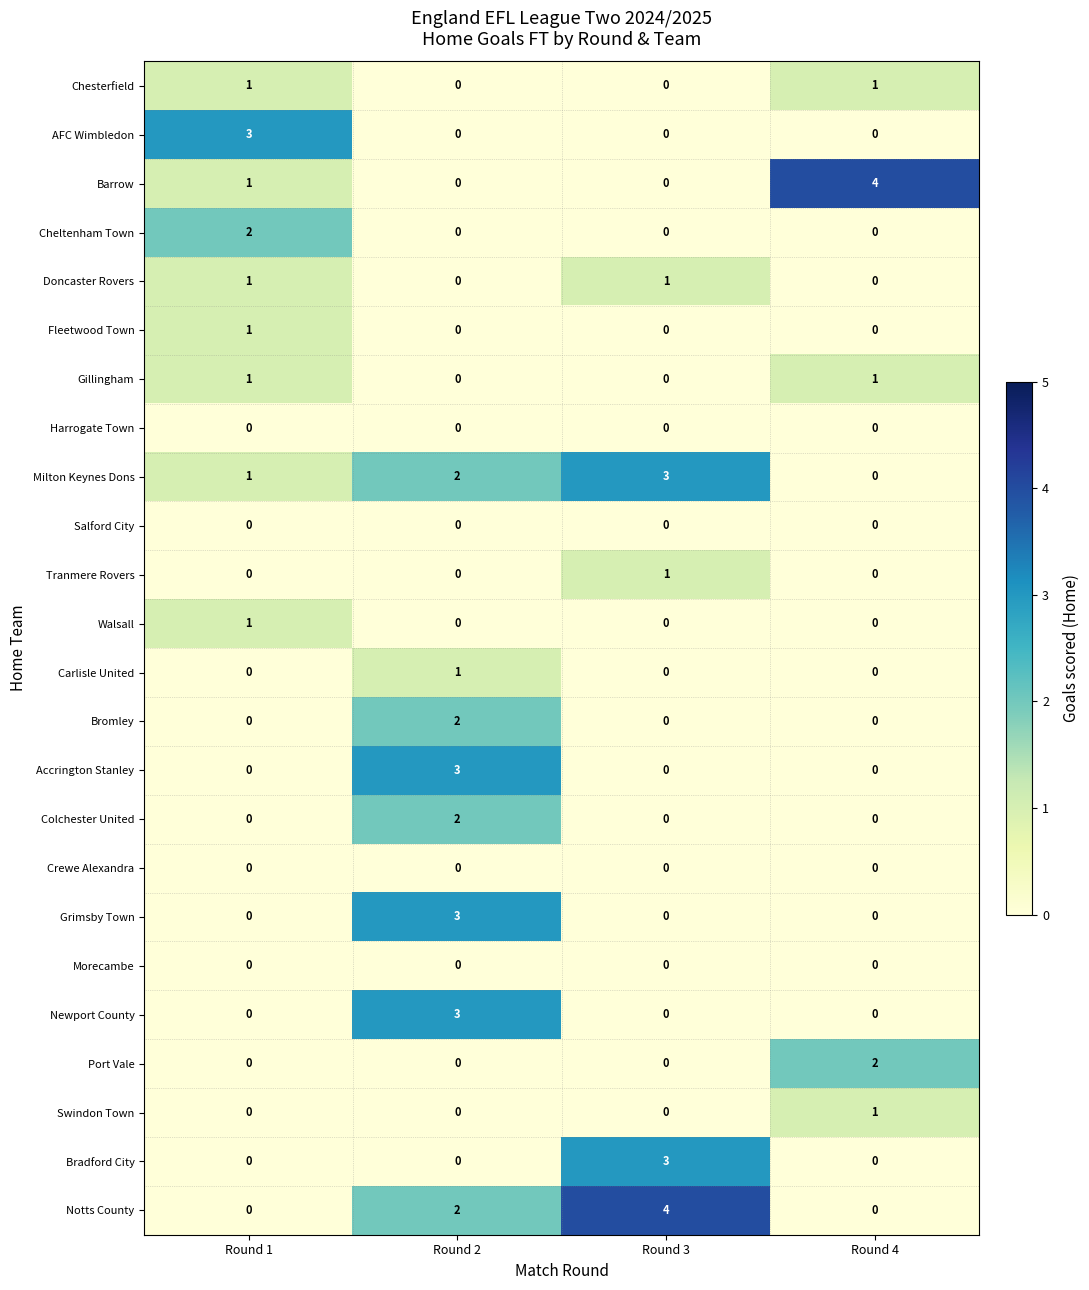

List the labels in order of Milton Keynes Dons value, largest first.

Round 3, Round 2, Round 1, Round 4